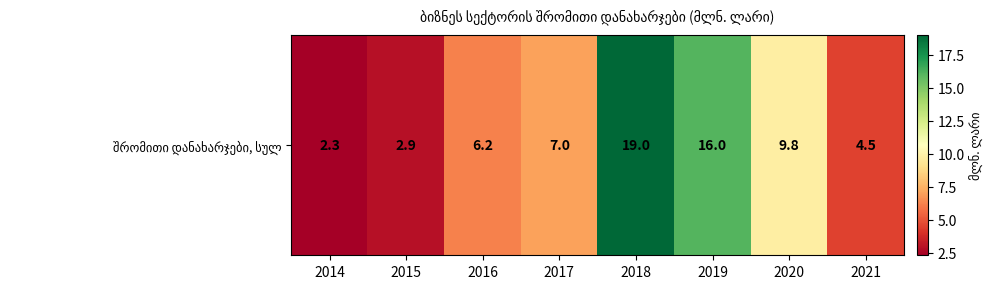

What value does the data have at 2020?

9.8